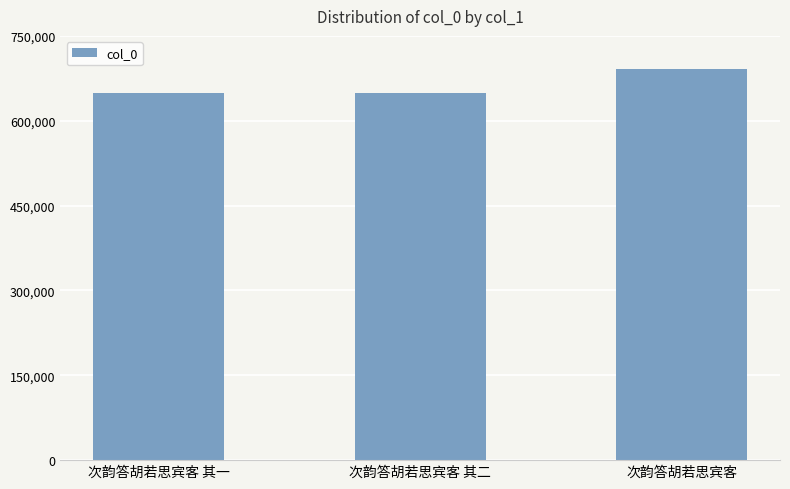

What is the label of the 1st bar from the left?

次韵答胡若思宾客 其一